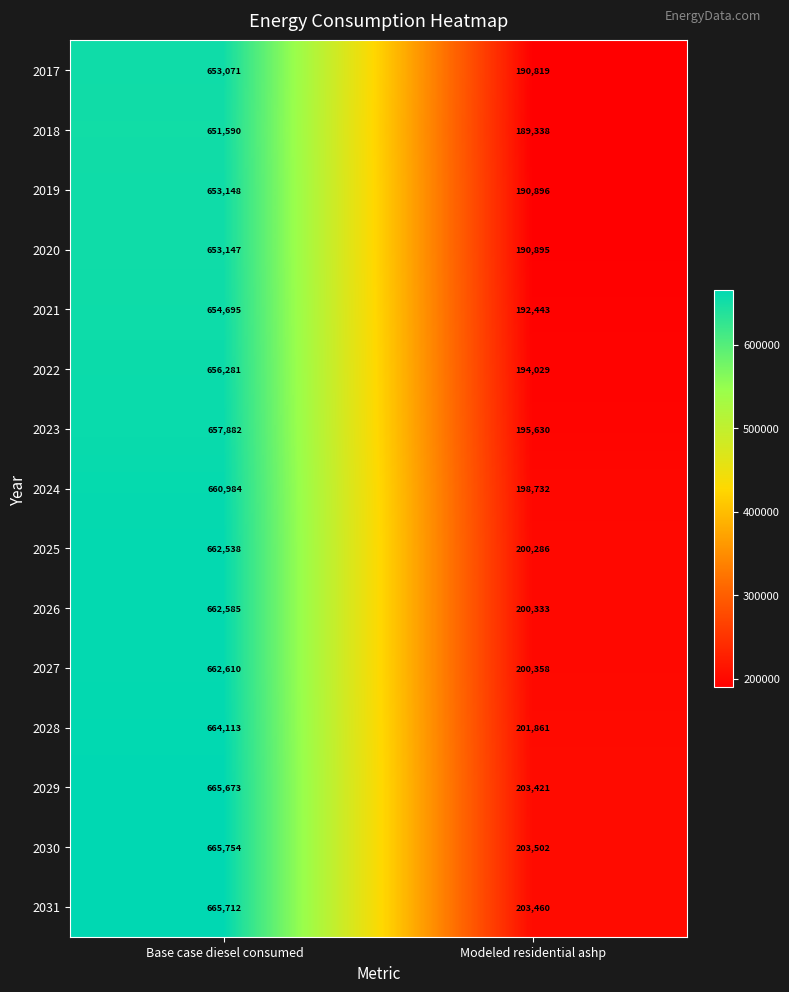

What is the difference between the highest and lowest values at Base case diesel consumed?

14164